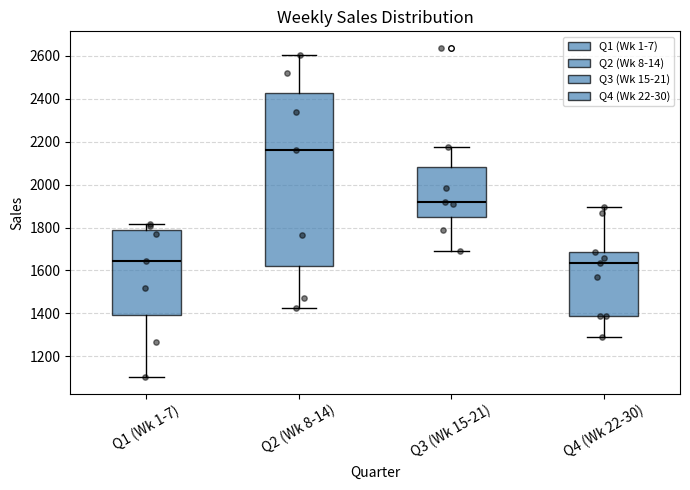

Which box is the tallest, from its lower edge to its upper edge?

Q2 (Wk 8-14)